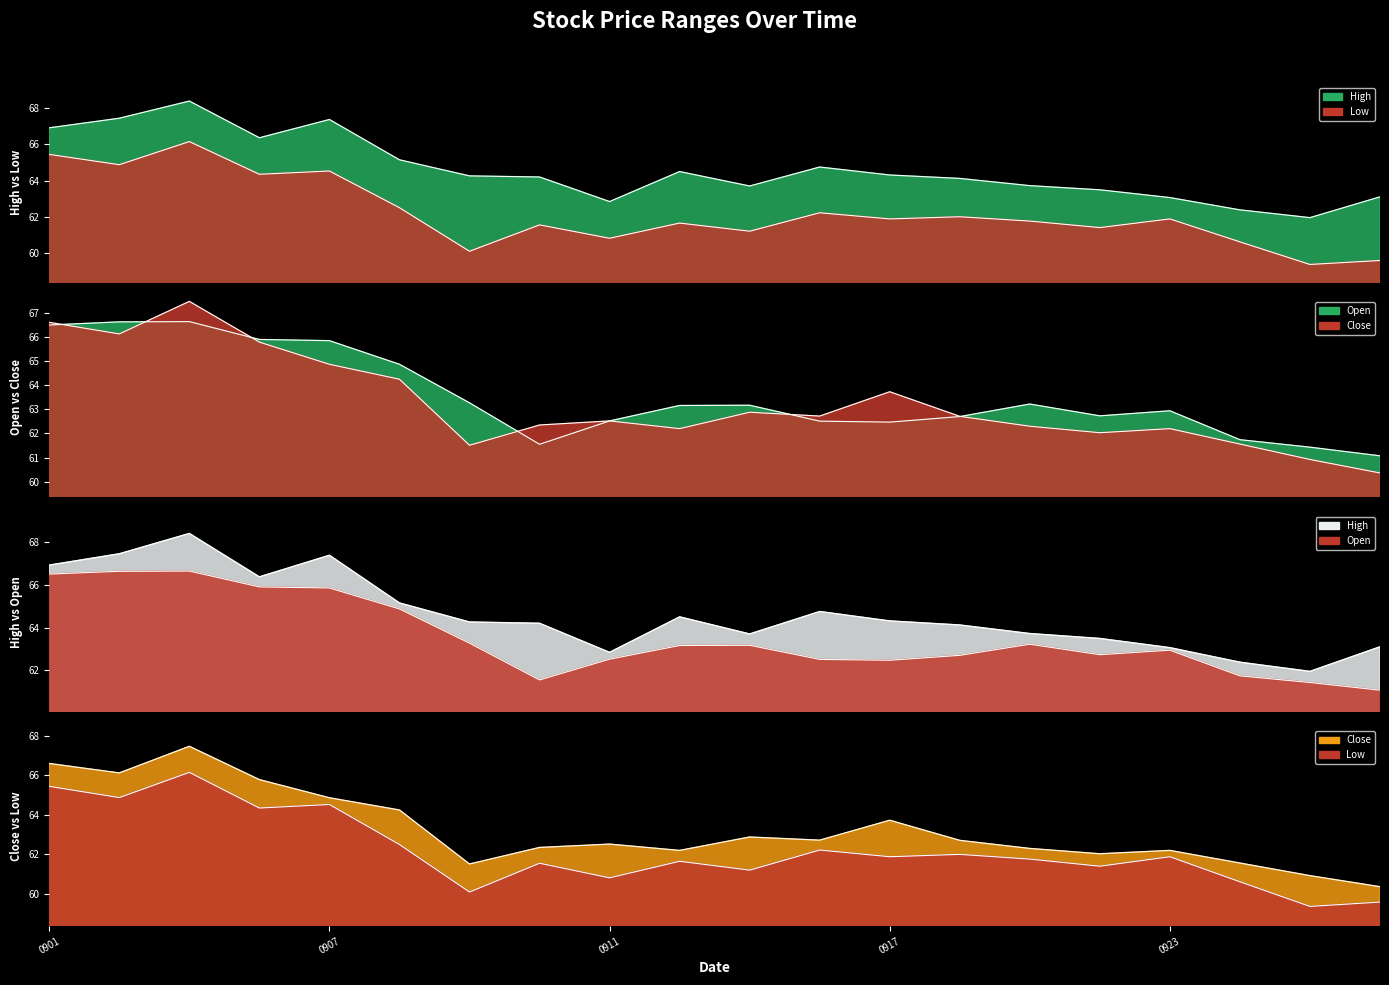

How many data points does each series have?

20